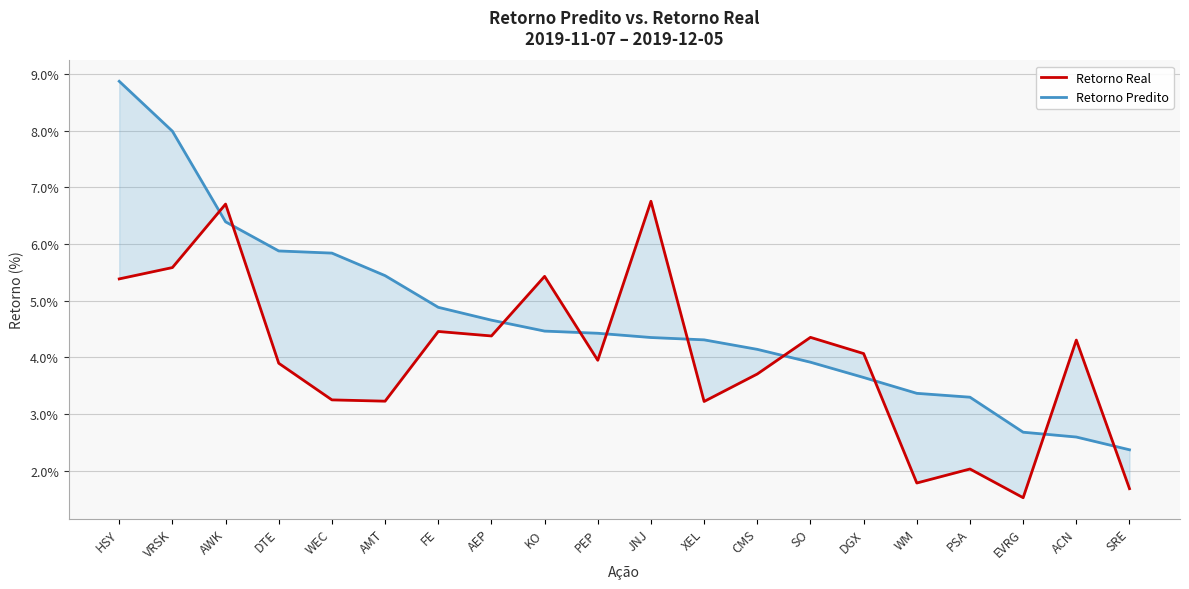

What is the difference between the maximum and minimum values in the Retorno Real series?

5.2